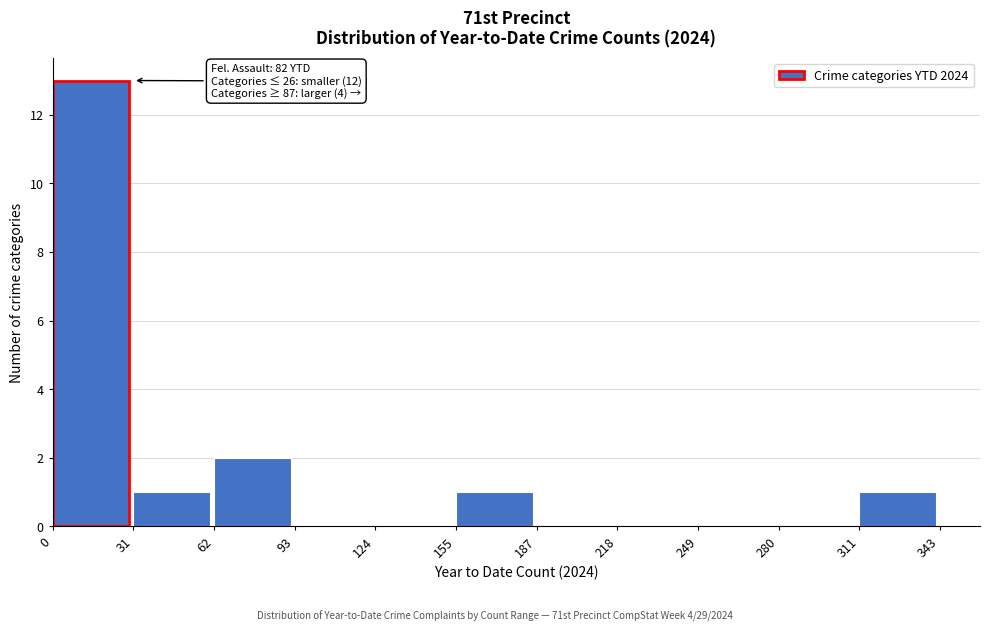

Over which range of the x-axis is the bar tallest?

0 to 31